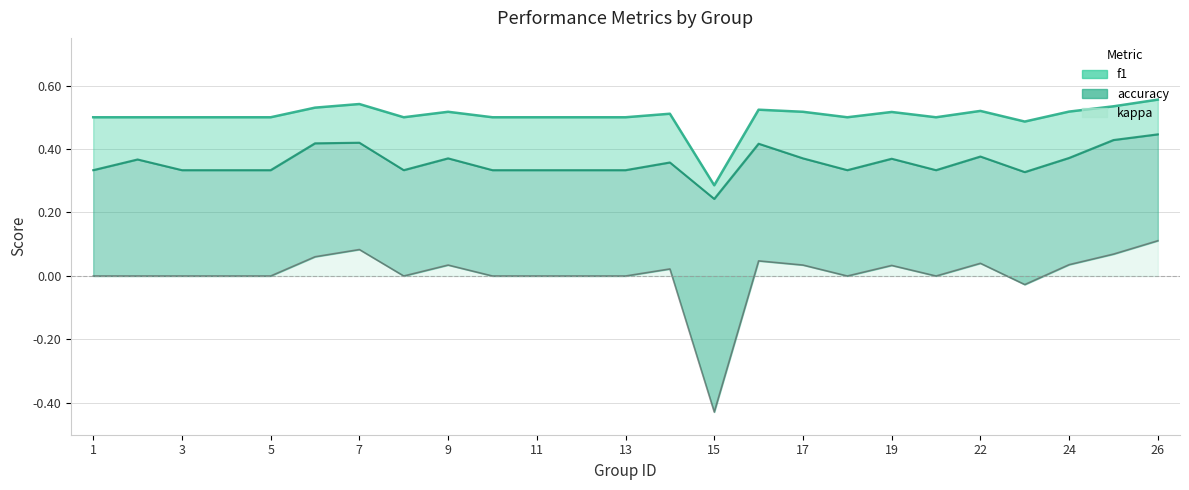

True or false: f1_line and kappa_line cross at least once.

False